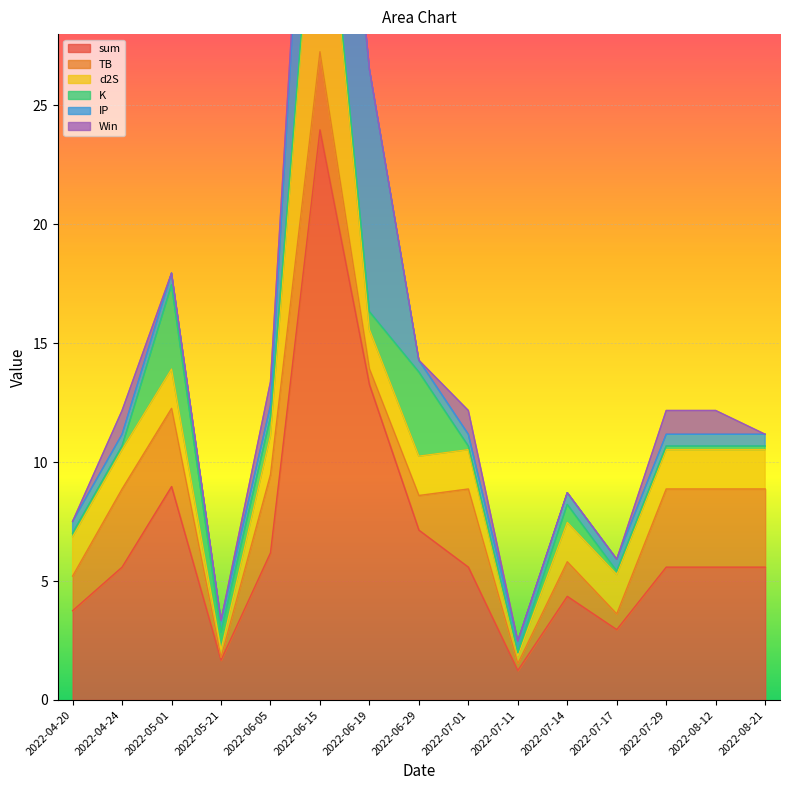

Which category has the lowest value across all series?

2022-04-20